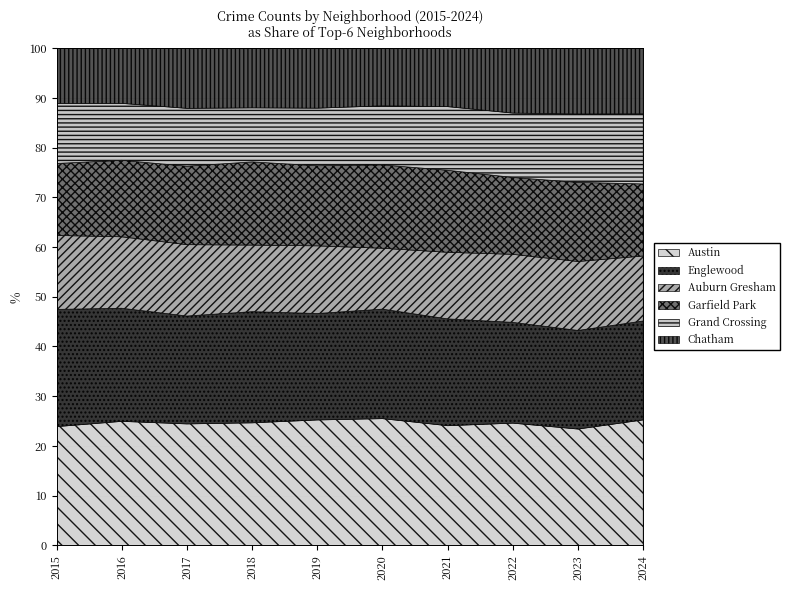

How many data points in Chatham are less than 2141?

5